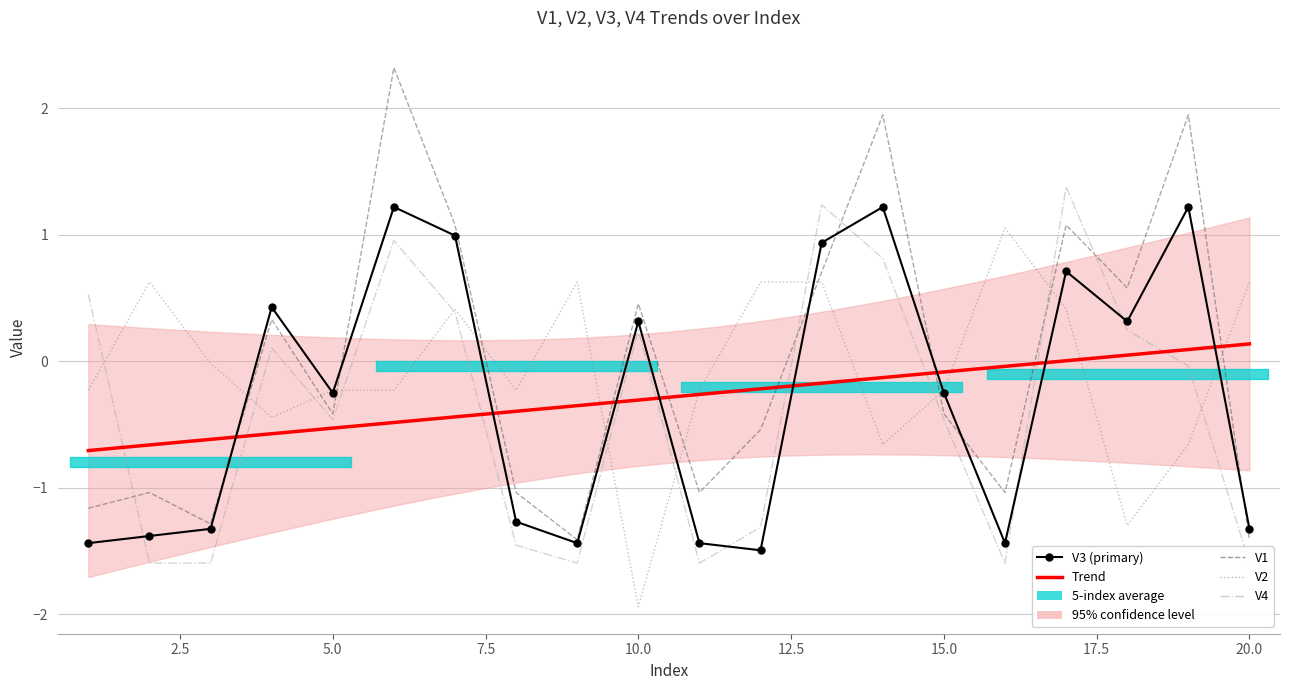

Which series has the largest total across all categories?

V1